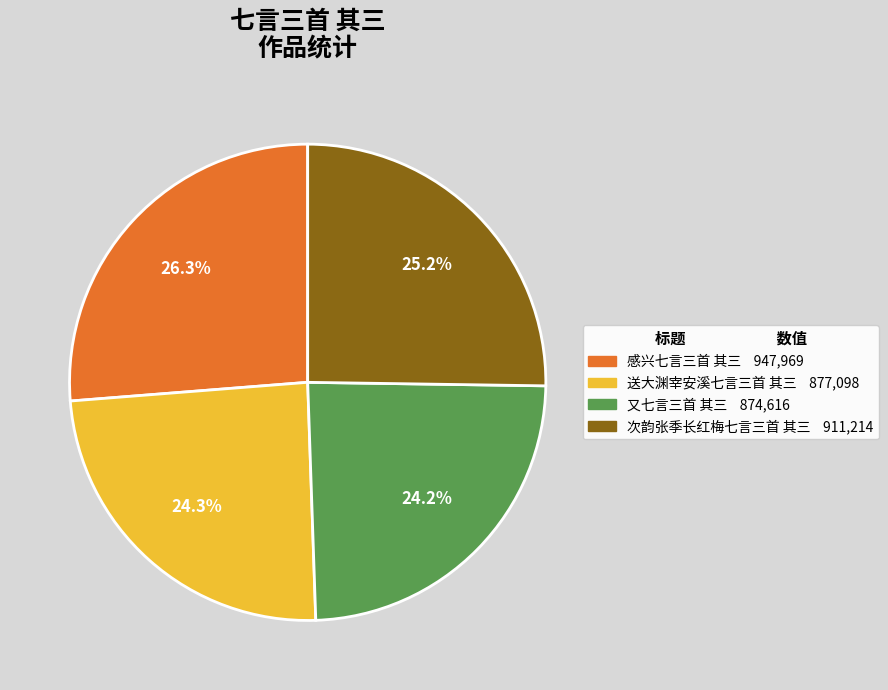

Approximately how many times larger is the value at 次韵张季长红梅七言三首 其三 compared to 感兴七言三首 其三?

1.0